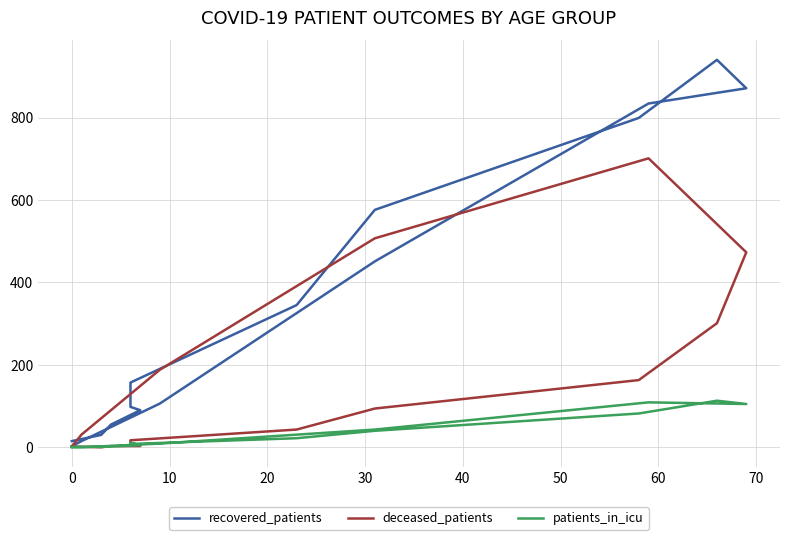

What is the sum of all deceased_patients values?

2539